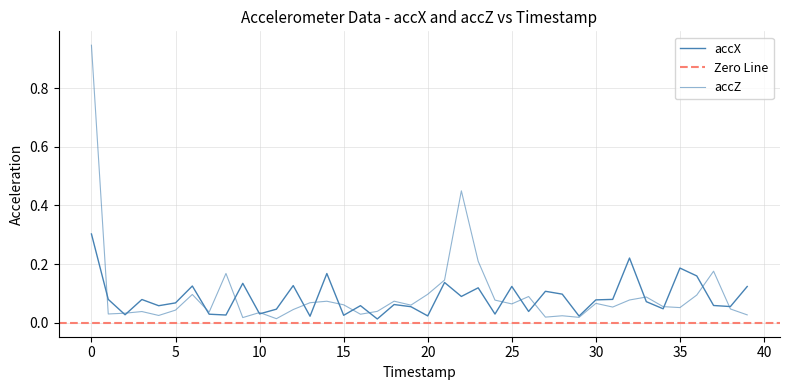

What is the total value across all series at 25?

0.2